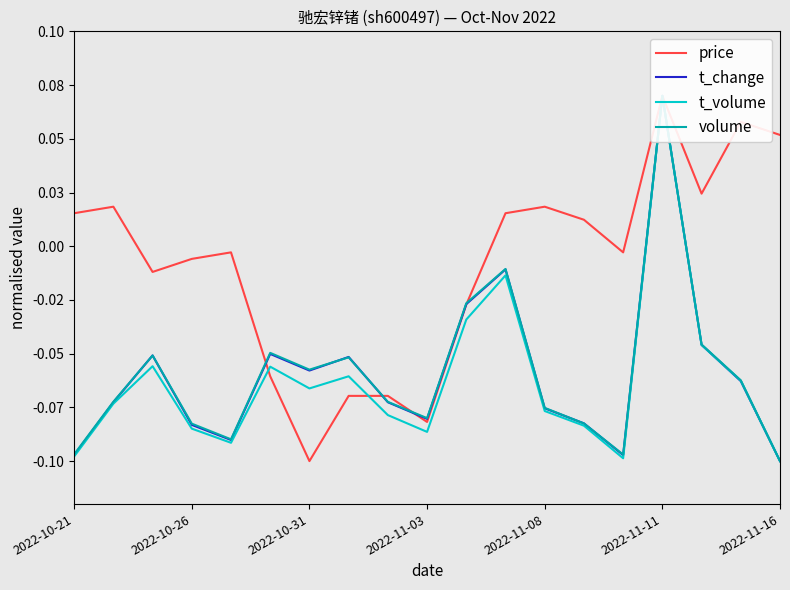

After their last crossing, which series has the higher values: t_volume or price?

price